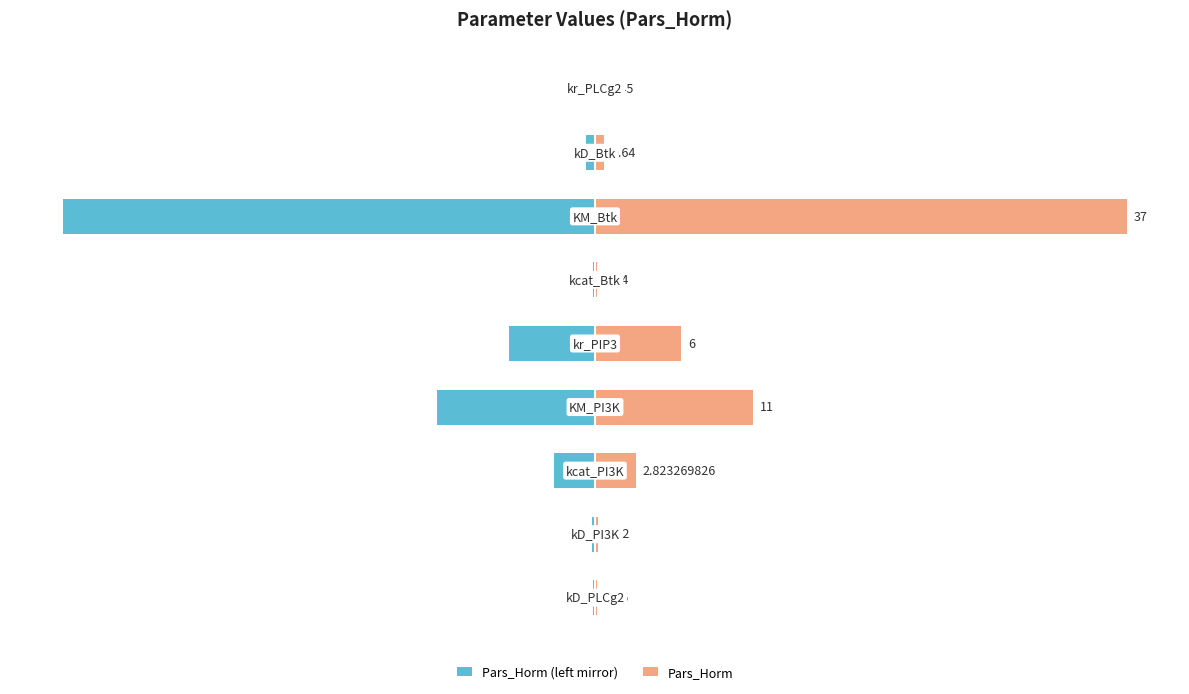

Which series has the largest range (max minus min)?

Pars_Horm (left mirror)